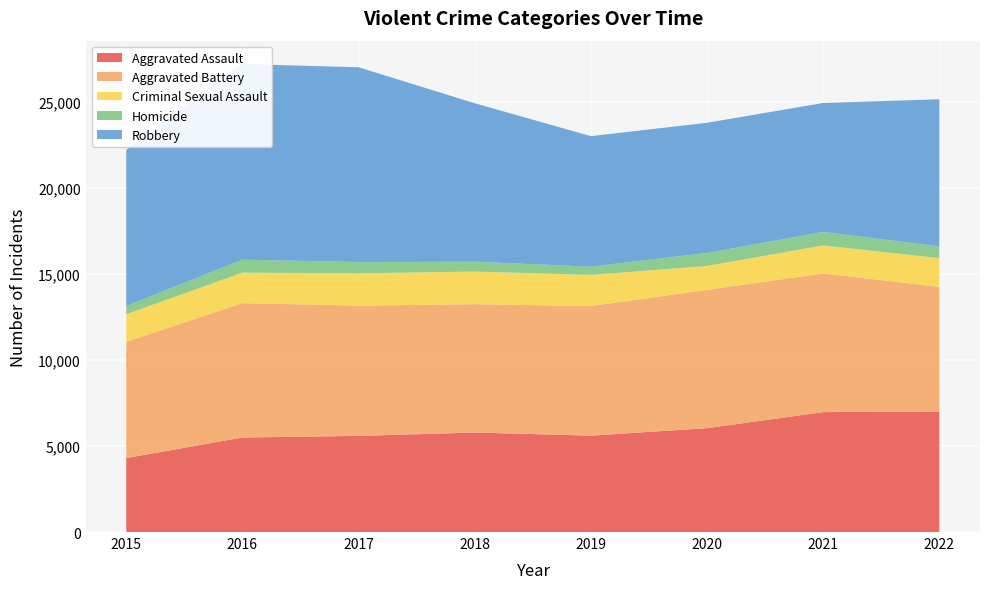

Reading right to left, list all the values displayed in this chart.

Aggravated Assault: 7004	6970	6036	5603	5783	5589	5494	4299
Aggravated Battery: 7247	8060	8041	7531	7460	7570	7810	6752
Criminal Sexual Assault: 1669	1630	1390	1811	1898	1880	1773	1611
Homicide: 681	783	753	480	570	653	752	475
Robbery: 8553	7495	7568	7585	9212	11323	11371	9076